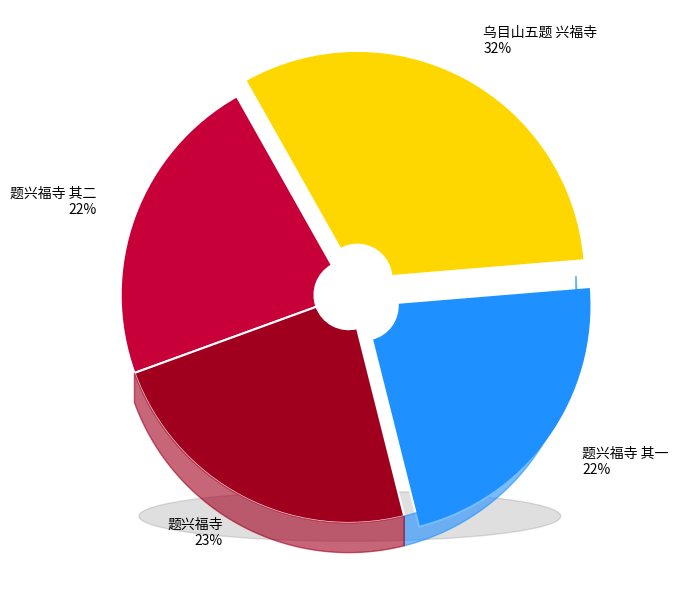

How many segments does this pie chart have?

4